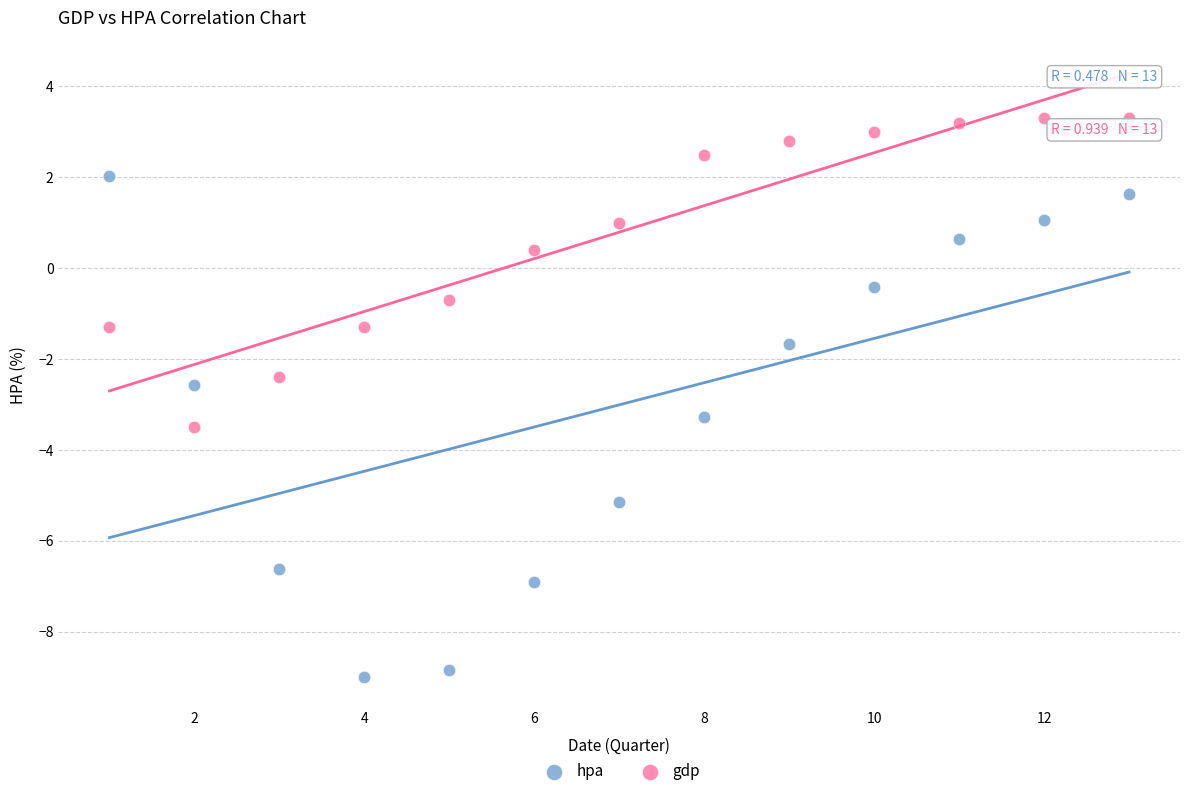

Which series contains the lowest Y value?

hpa